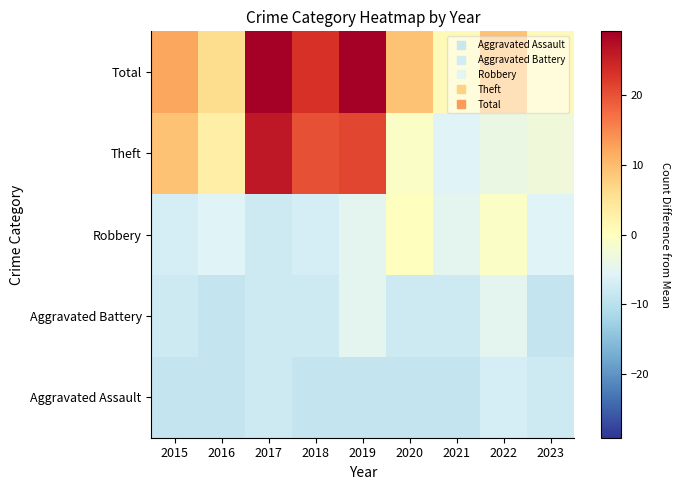

At which category is the sum across all series the highest?

2017